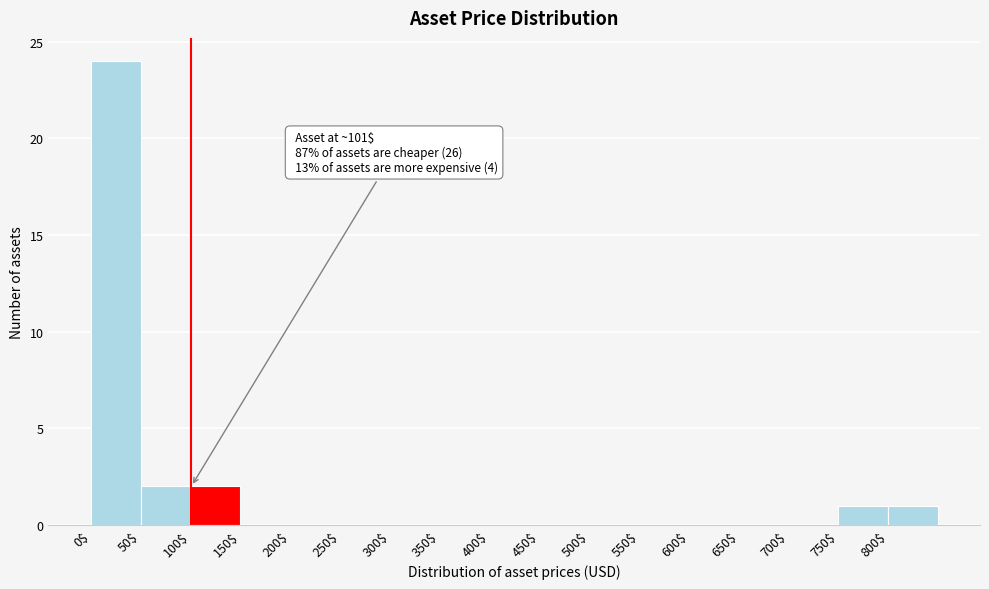

Over which range of the x-axis is the bar tallest?

0 to 50